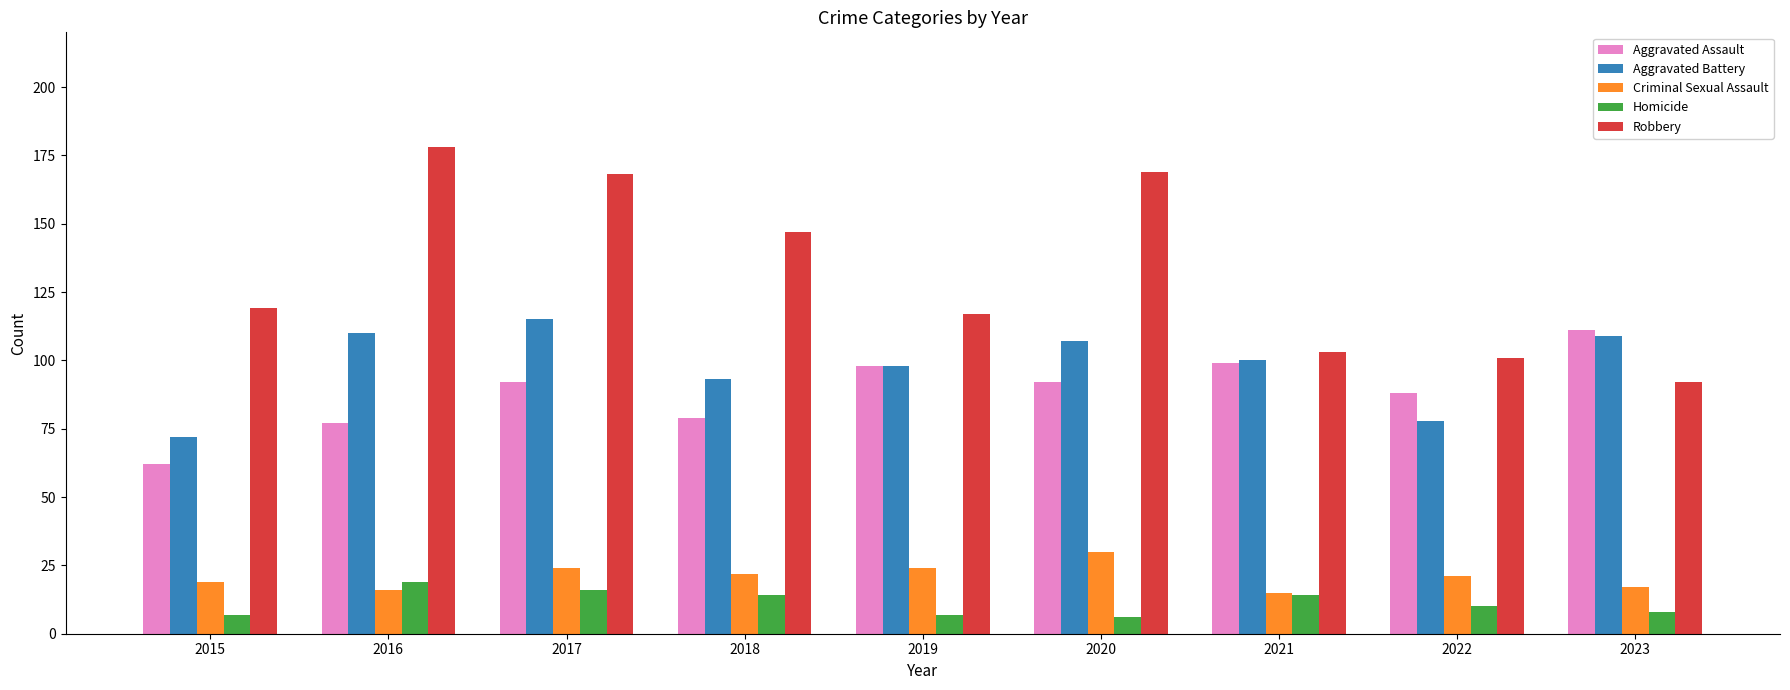

What are all the series names shown in the legend?

Aggravated Assault, Aggravated Battery, Criminal Sexual Assault, Homicide, Robbery